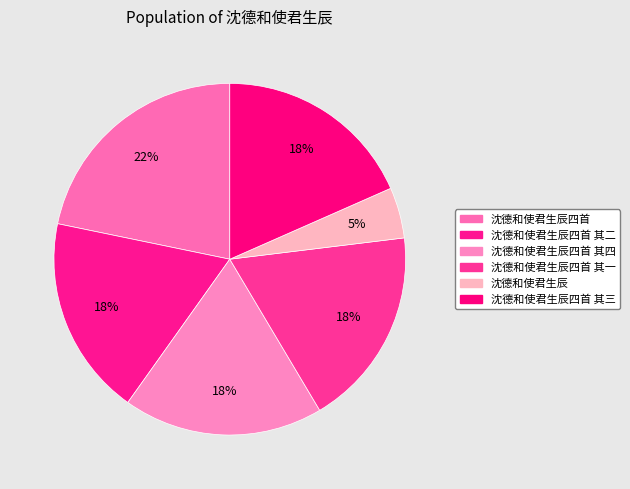

How many slices are in this pie chart?

6